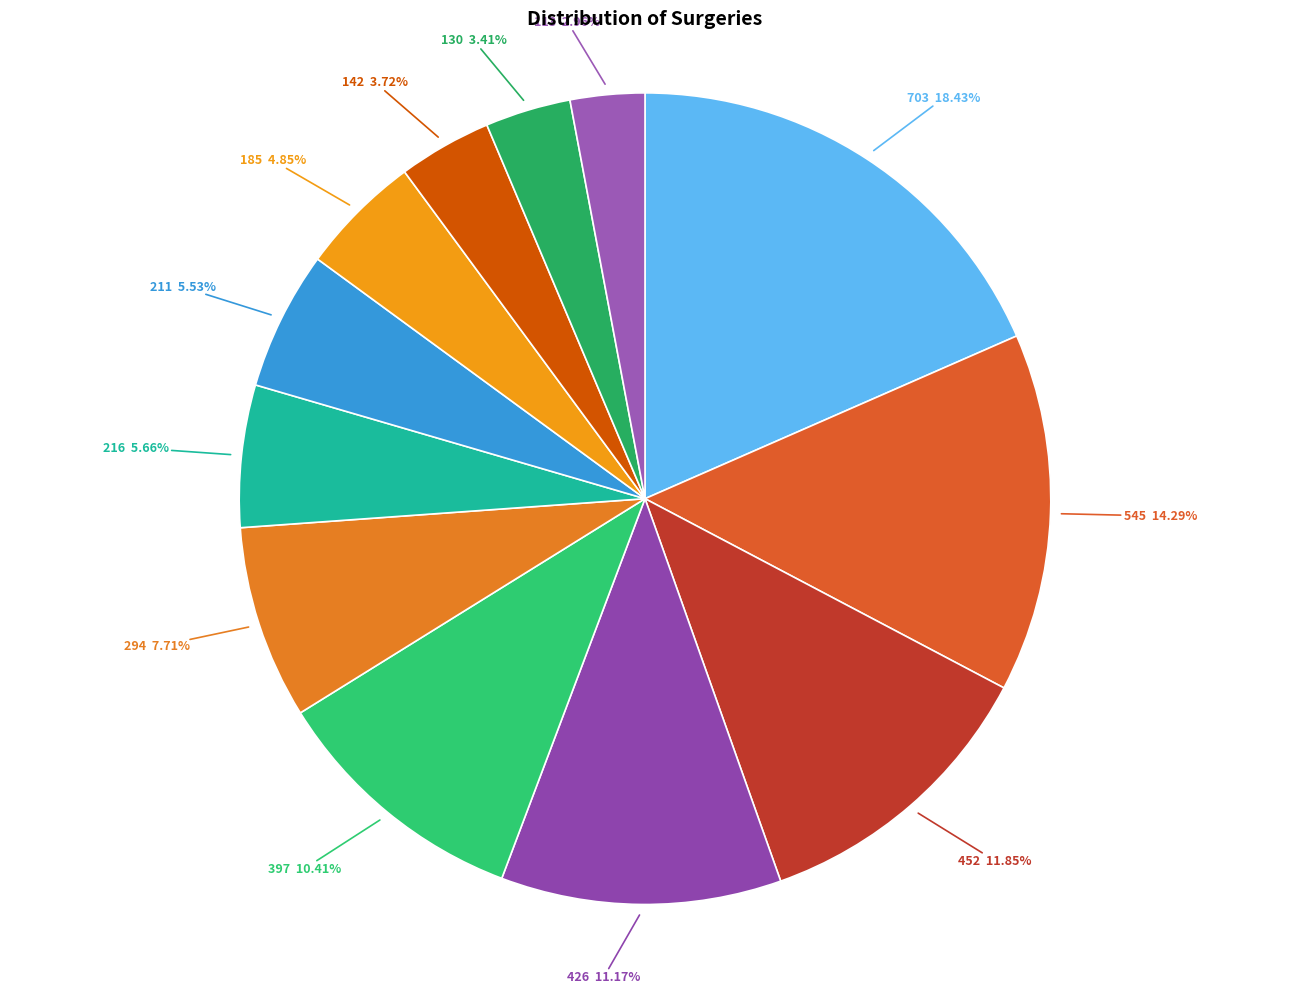

Combined, do 142 and 294 account for over 50%?

No